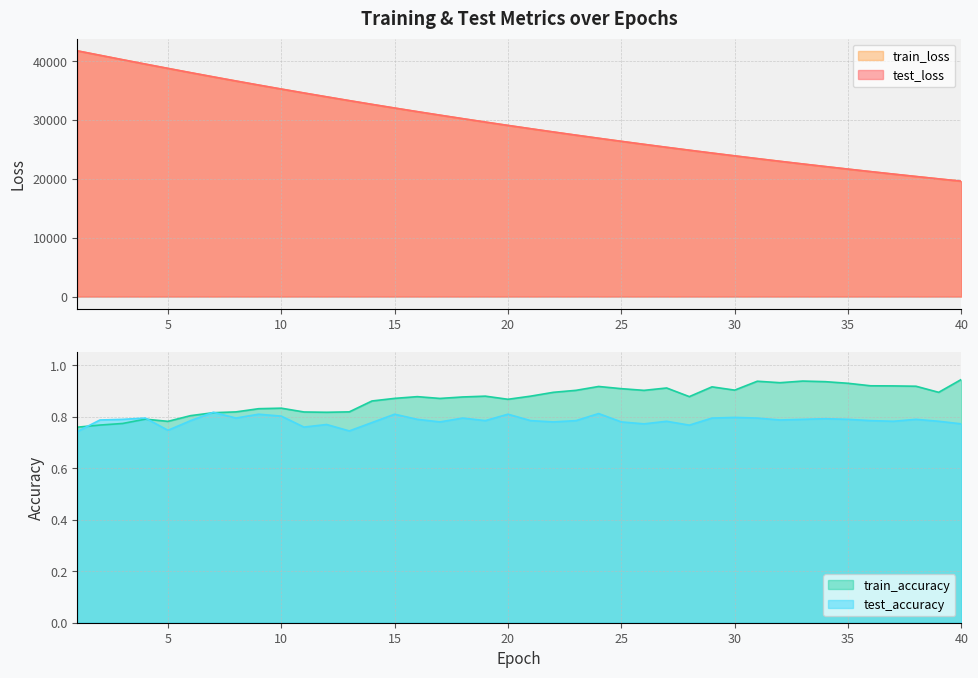

True or false: test_accuracy and train_loss intersect in this chart.

False